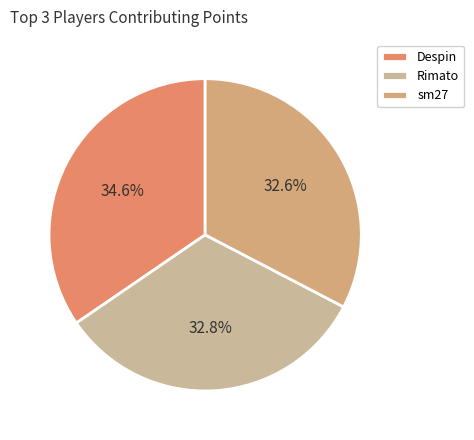

Is there any slice that represents more than half of the pie?

No